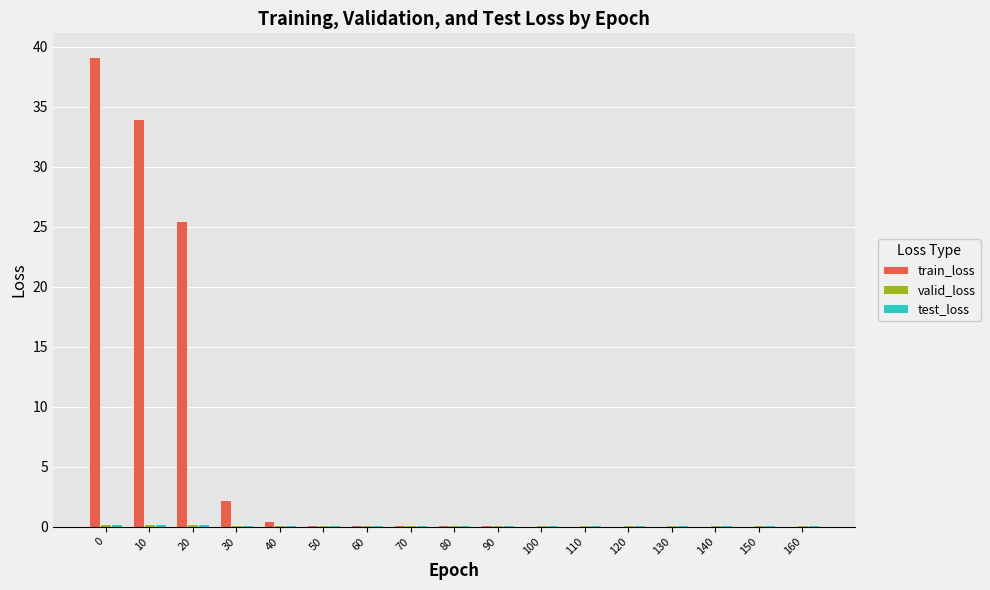

Which series has the largest total across all categories?

train_loss